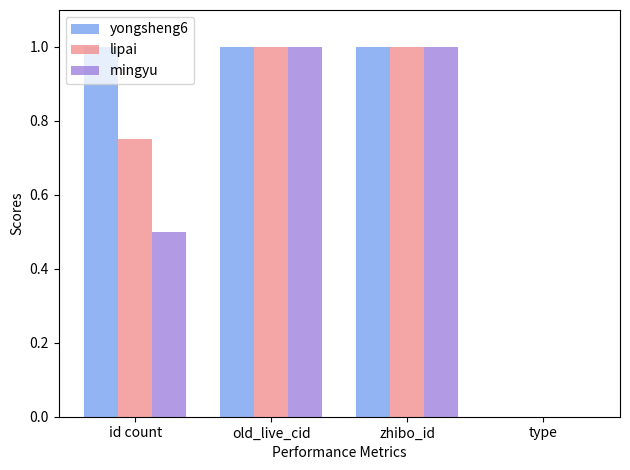

How many positive values does the lipai series have?

3